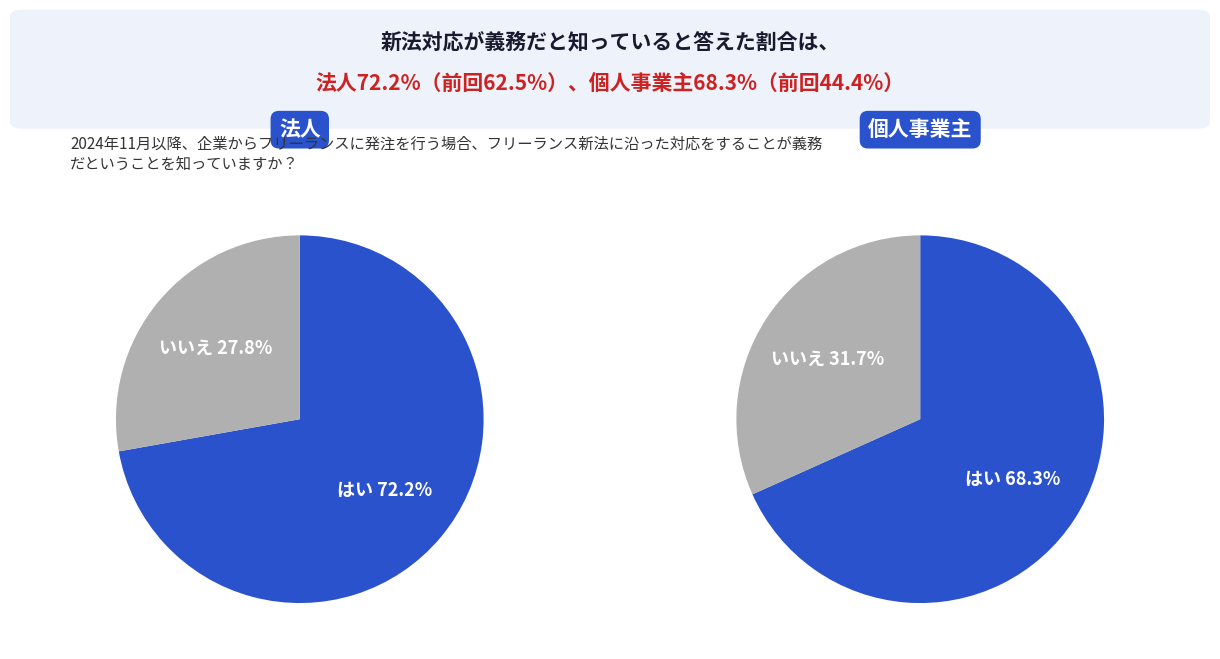

Between 5 and 3, which is larger?

5